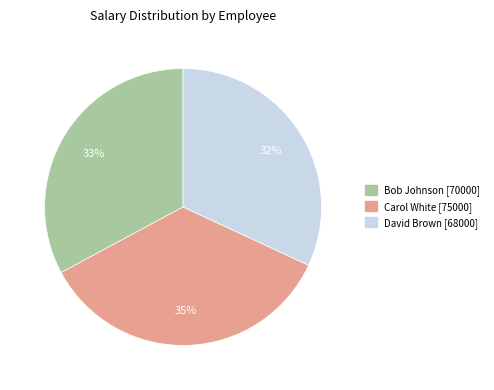

The Carol White slice represents 35% of the pie. True or false?

True